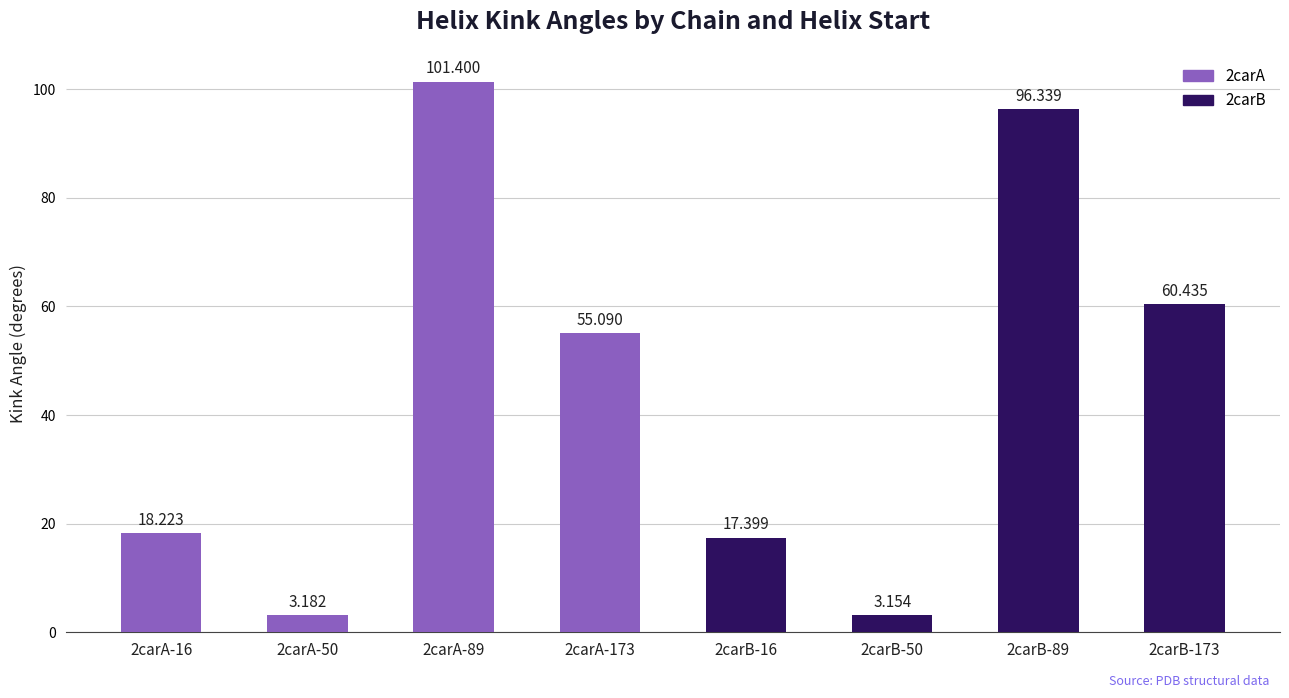

Where does the data first go above 55?

2carA-89